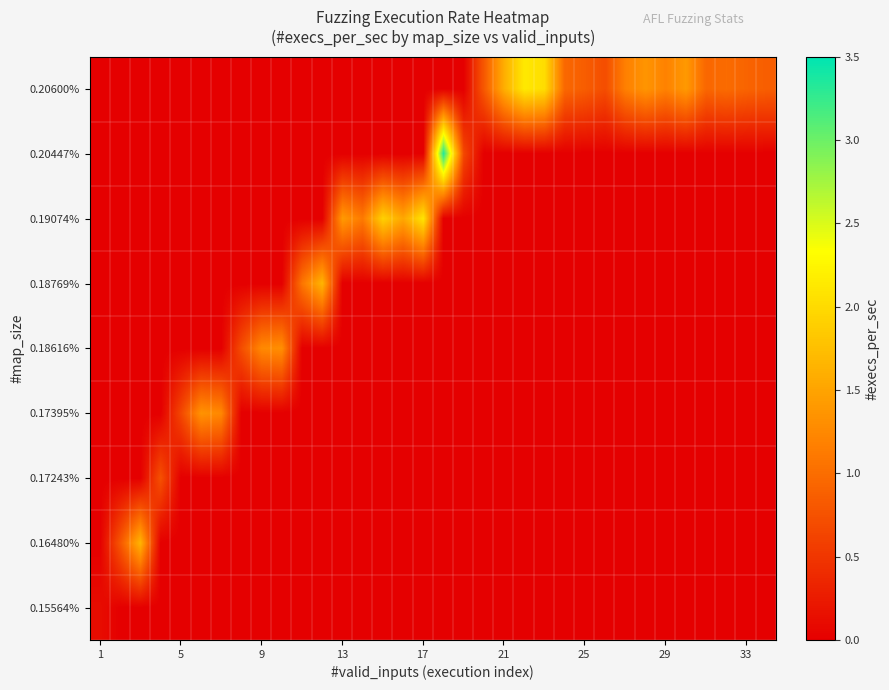

Reading left to right, list all the values displayed in this chart.

0.15564%: 0.1	0.0	0.0	0.0	0.0	0.0	0.0	0.0	0.0	0.0	0.0	0.0	0.0	0.0	0.0	0.0	0.0	0.0	0.0	0.0	0.0	0.0	0.0	0.0	0.0	0.0	0.0	0.0	0.0	0.0	0.0	0.0	0.0	0.0
0.16480%: 0.0	0.8	1.7	0.0	0.0	0.0	0.0	0.0	0.0	0.0	0.0	0.0	0.0	0.0	0.0	0.0	0.0	0.0	0.0	0.0	0.0	0.0	0.0	0.0	0.0	0.0	0.0	0.0	0.0	0.0	0.0	0.0	0.0	0.0
0.17243%: 0.0	0.0	0.0	0.7	0.0	0.0	0.0	0.0	0.0	0.0	0.0	0.0	0.0	0.0	0.0	0.0	0.0	0.0	0.0	0.0	0.0	0.0	0.0	0.0	0.0	0.0	0.0	0.0	0.0	0.0	0.0	0.0	0.0	0.0
0.17395%: 0.0	0.0	0.0	0.0	0.7	1.3	1.2	0.0	0.0	0.0	0.0	0.0	0.0	0.0	0.0	0.0	0.0	0.0	0.0	0.0	0.0	0.0	0.0	0.0	0.0	0.0	0.0	0.0	0.0	0.0	0.0	0.0	0.0	0.0
0.18616%: 0.0	0.0	0.0	0.0	0.0	0.0	0.0	0.7	1.3	1.3	0.0	0.0	0.0	0.0	0.0	0.0	0.0	0.0	0.0	0.0	0.0	0.0	0.0	0.0	0.0	0.0	0.0	0.0	0.0	0.0	0.0	0.0	0.0	0.0
0.18769%: 0.0	0.0	0.0	0.0	0.0	0.0	0.0	0.0	0.0	0.0	1.1	1.7	0.0	0.0	0.0	0.0	0.0	0.0	0.0	0.0	0.0	0.0	0.0	0.0	0.0	0.0	0.0	0.0	0.0	0.0	0.0	0.0	0.0	0.0
0.19074%: 0.0	0.0	0.0	0.0	0.0	0.0	0.0	0.0	0.0	0.0	0.0	0.0	1.4	1.1	1.9	1.5	2.1	0.0	0.0	0.0	0.0	0.0	0.0	0.0	0.0	0.0	0.0	0.0	0.0	0.0	0.0	0.0	0.0	0.0
0.20447%: 0.0	0.0	0.0	0.0	0.0	0.0	0.0	0.0	0.0	0.0	0.0	0.0	0.0	0.0	0.0	0.0	0.0	3.3	0.7	0.0	0.0	0.0	0.0	0.0	0.0	0.0	0.0	0.0	0.0	0.0	0.0	0.0	0.0	0.0
0.20600%: 0.0	0.0	0.0	0.0	0.0	0.0	0.0	0.0	0.0	0.0	0.0	0.0	0.0	0.0	0.0	0.0	0.0	0.0	0.0	0.8	1.6	2.1	2.0	1.0	0.9	0.7	1.2	1.4	1.2	1.4	0.9	1.0	0.9	0.9